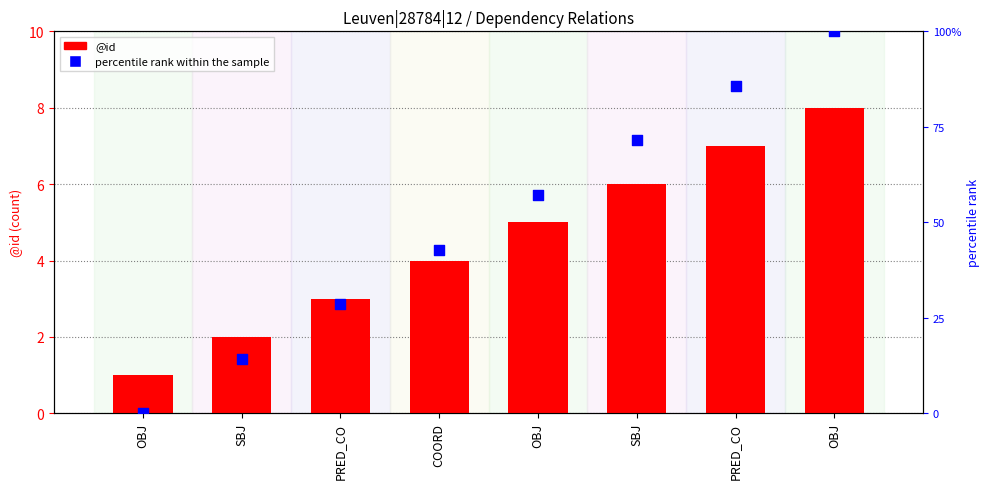

What is the total value across all series at OBJ?

1.0